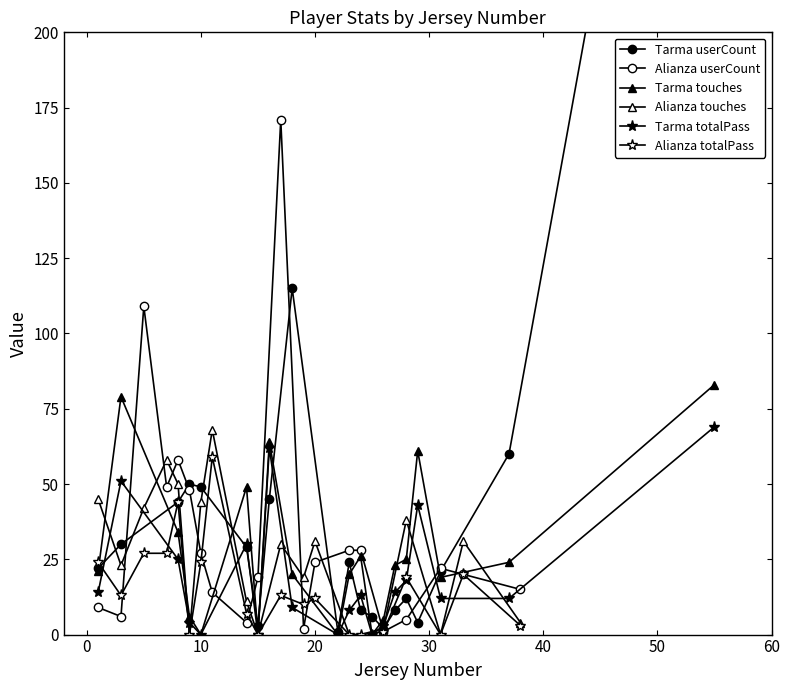

Is the value of Alianza userCount at 19 greater than the value of Alianza totalPass at −10?

No